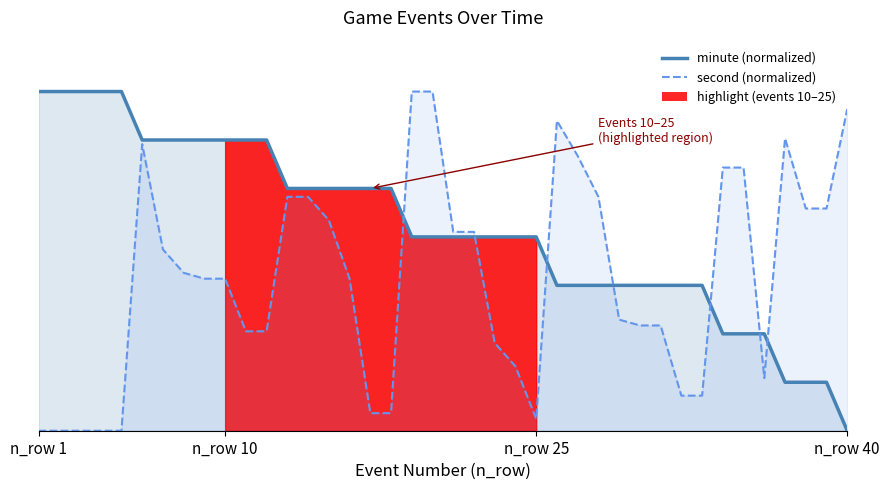

Is the value of minute at 15 greater than the value of second at 19?

No